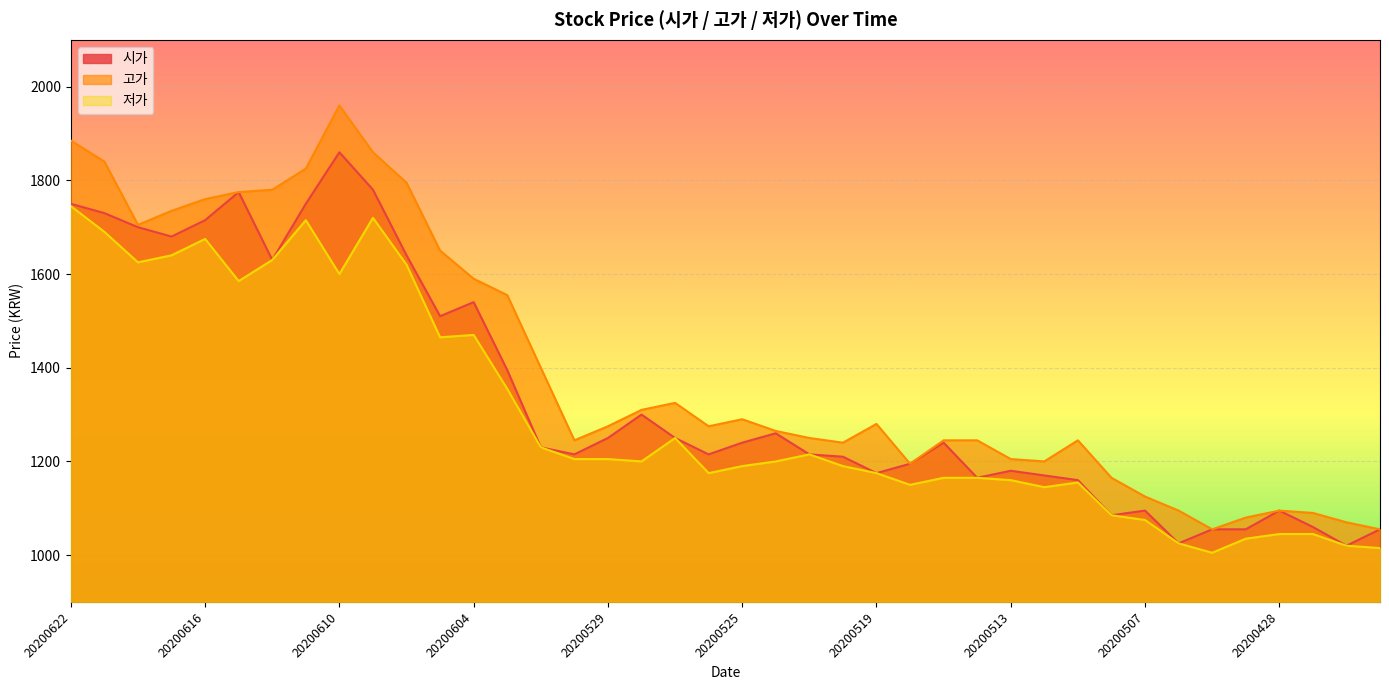

True or false: 저가 and 고가 intersect in this chart.

False